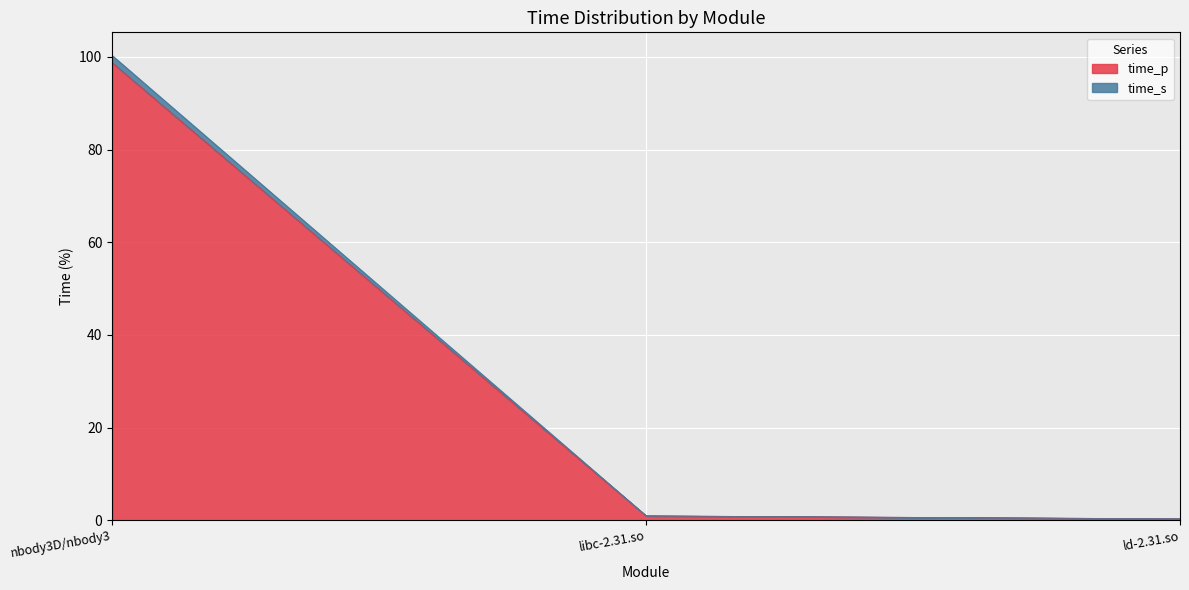

Reading left to right, transcribe all the data shown in this chart.

time_p: nbody3D/nbody3=98.7	libc-2.31.so=0.9	ld-2.31.so=0.3
time_s: nbody3D/nbody3=100.3	libc-2.31.so=1.0	ld-2.31.so=0.3